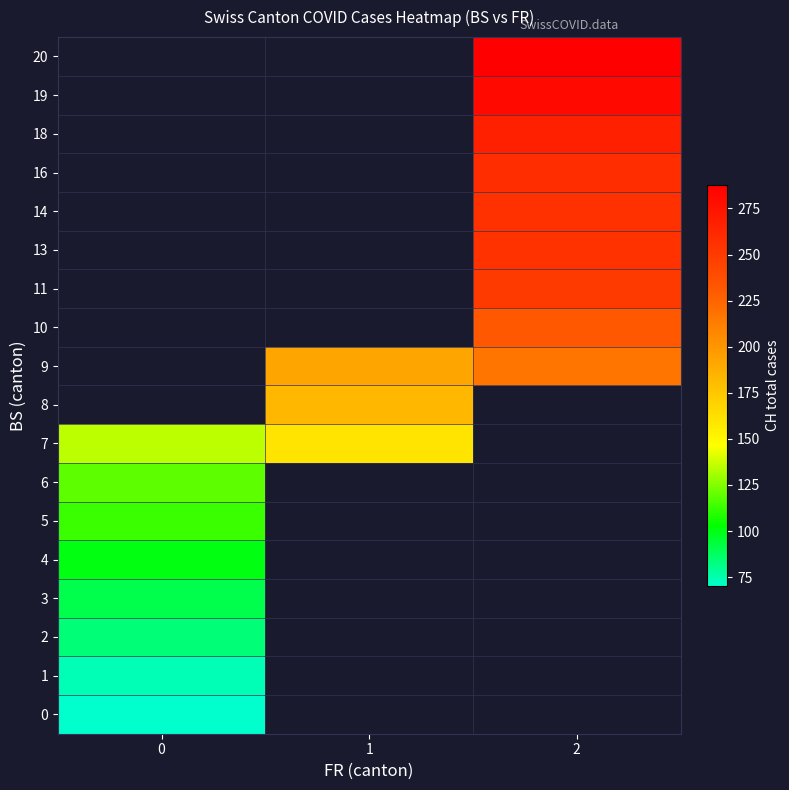

What is the maximum value shown in the chart?

288.0